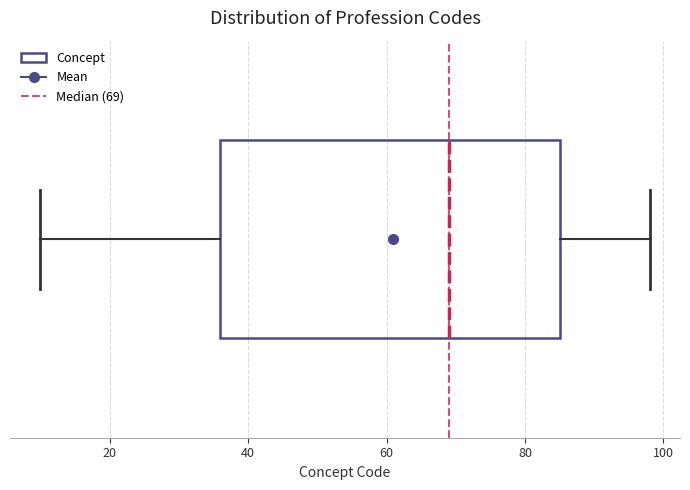

Read this box plot against the x-axis: the position of the median line, the range covered by the box, and the ends of both whiskers. The values are not printed on the chart, so give them approximately, as read against the axis.

median 70, box 36 to 86, whiskers 10 to 98